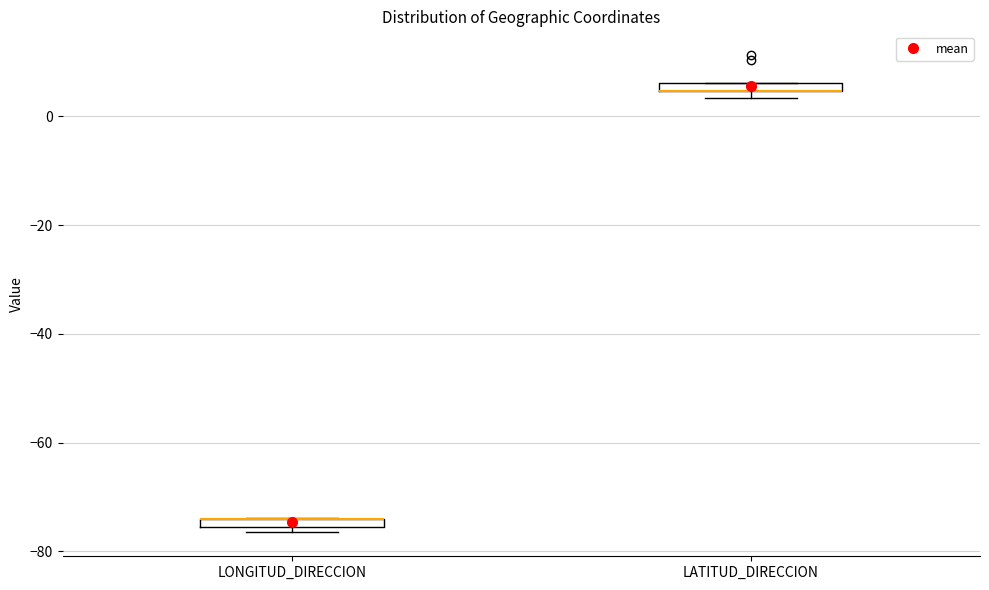

Where is the upper edge of the box for LATITUD_DIRECCION on the y-axis? The values are not printed on the chart, so give them approximately, as read against the axis.

6